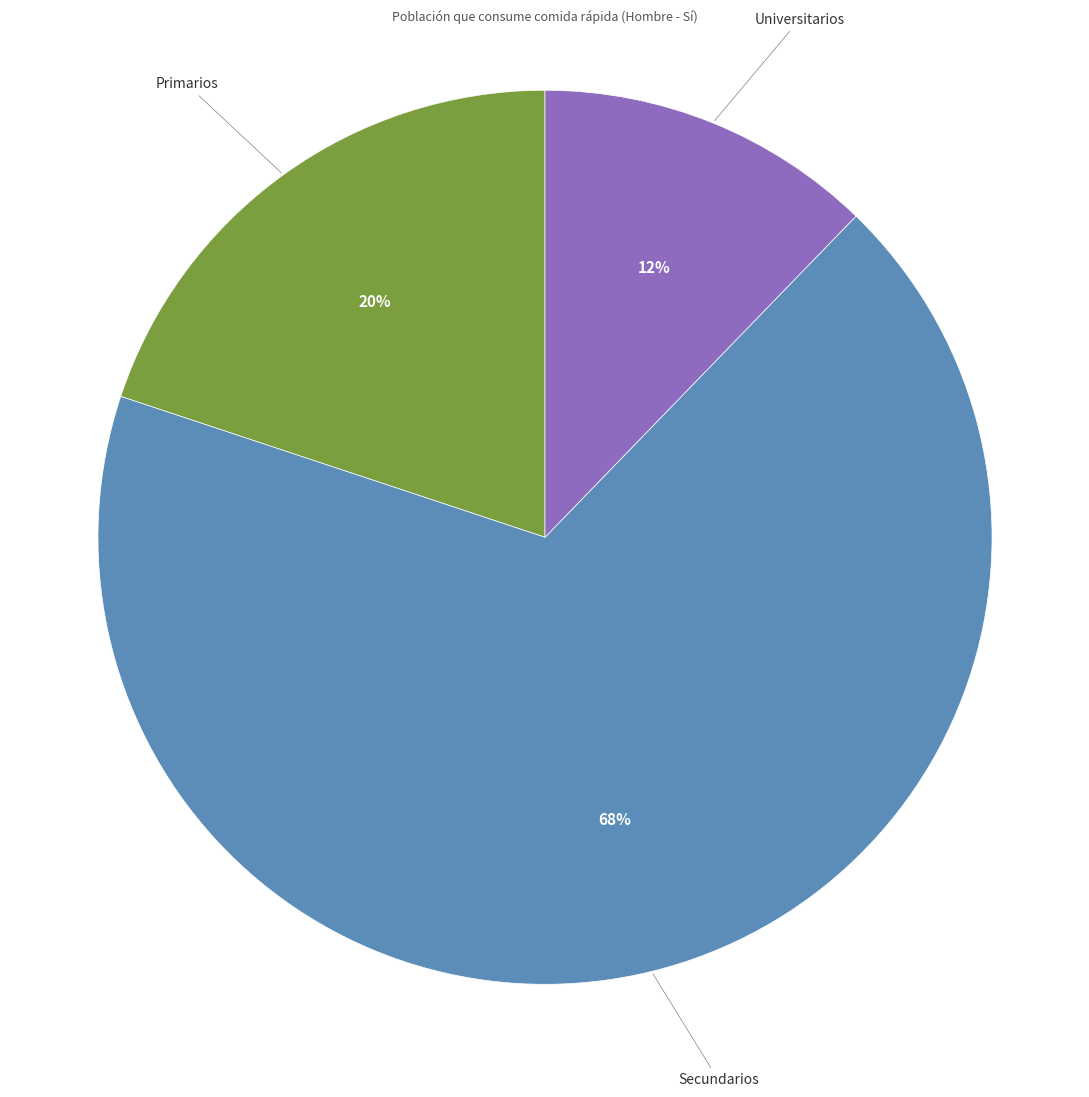

Is the sum of Secundarios and Primarios greater than half?

Yes